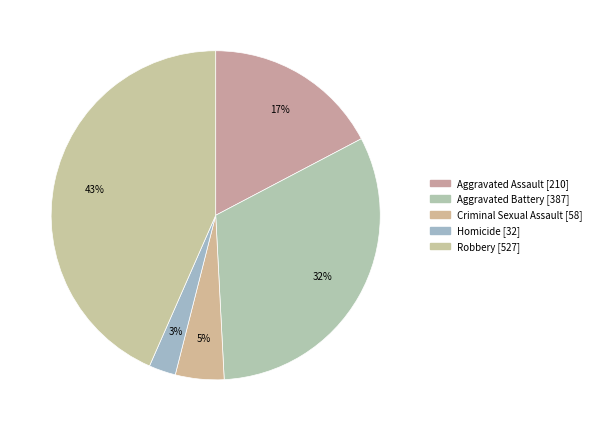

What is the largest slice in the pie chart?

Robbery